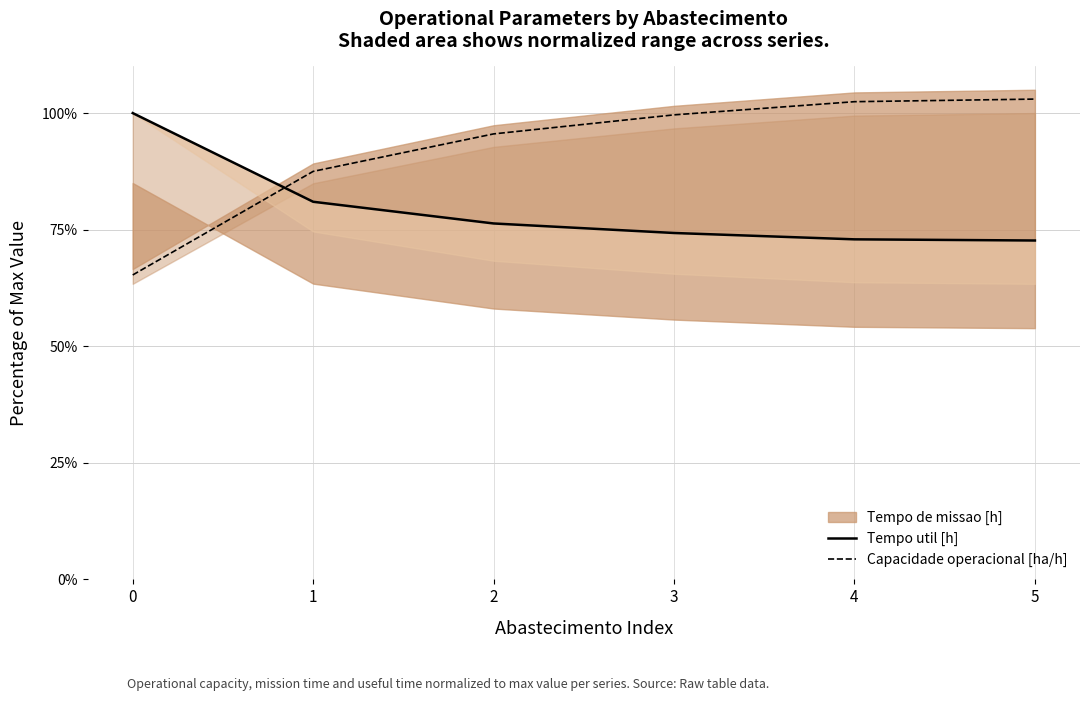

Reading left to right, extract all data points from this chart.

Tempo util [h]: 0=100.0	1=81.0	2=76.3	3=74.3	4=72.9	5=72.7
Capacidade operacional [ha/h]: 0=65.3	1=87.5	2=95.5	3=99.6	4=102.4	5=103.0